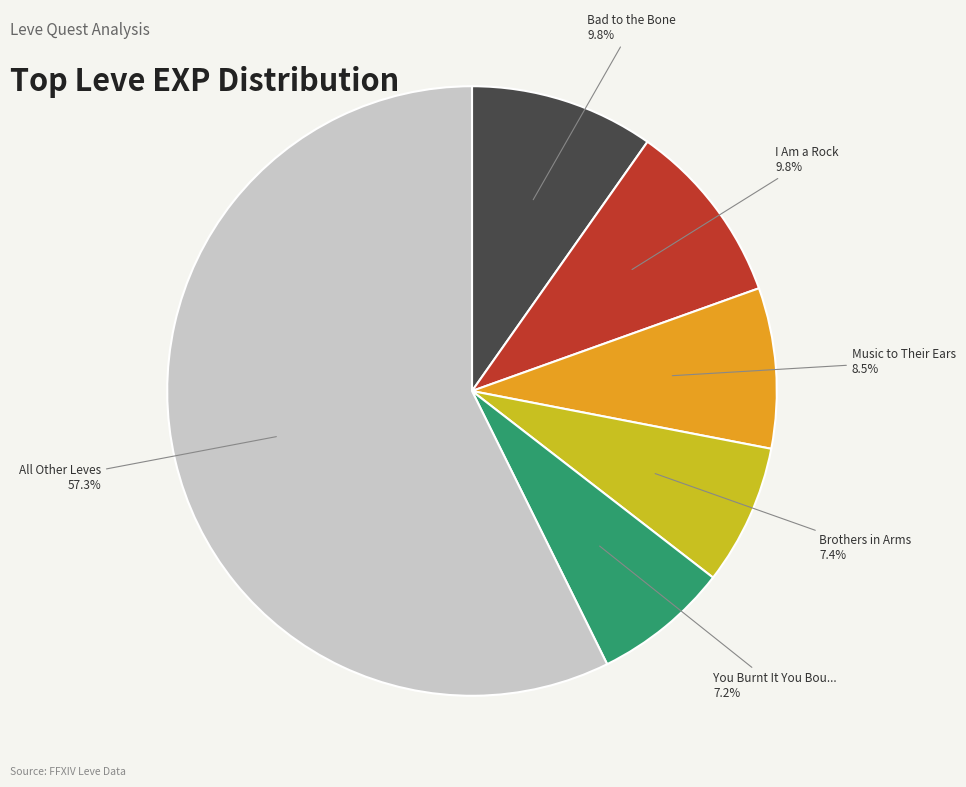

Does any single category account for the majority?

Yes